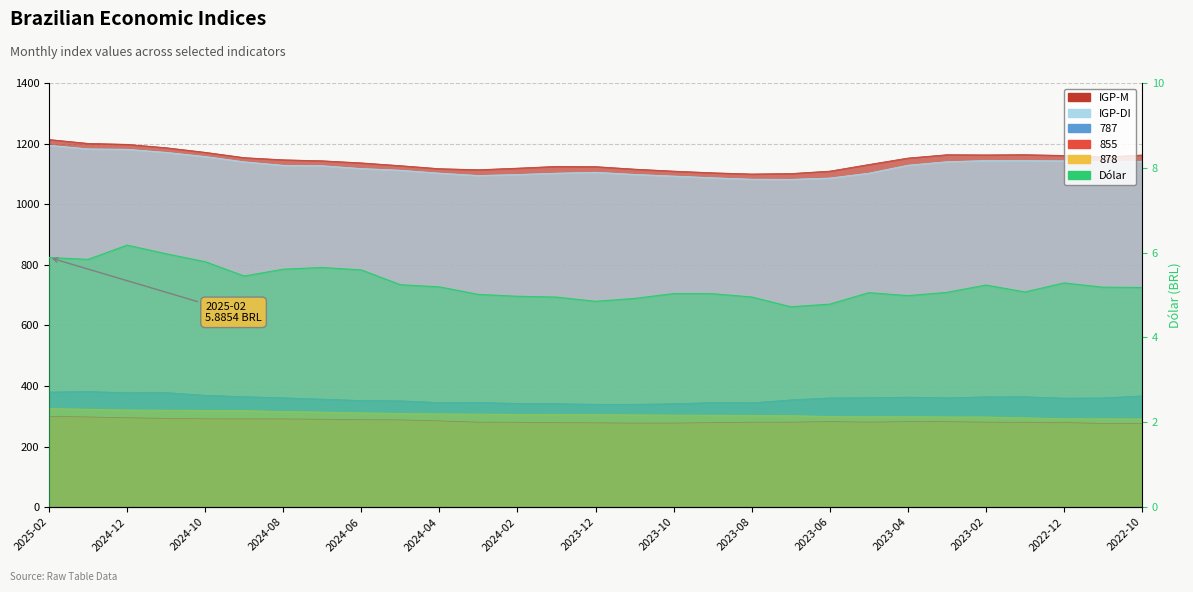

What is the label of the 27th point from the left?

2022-12